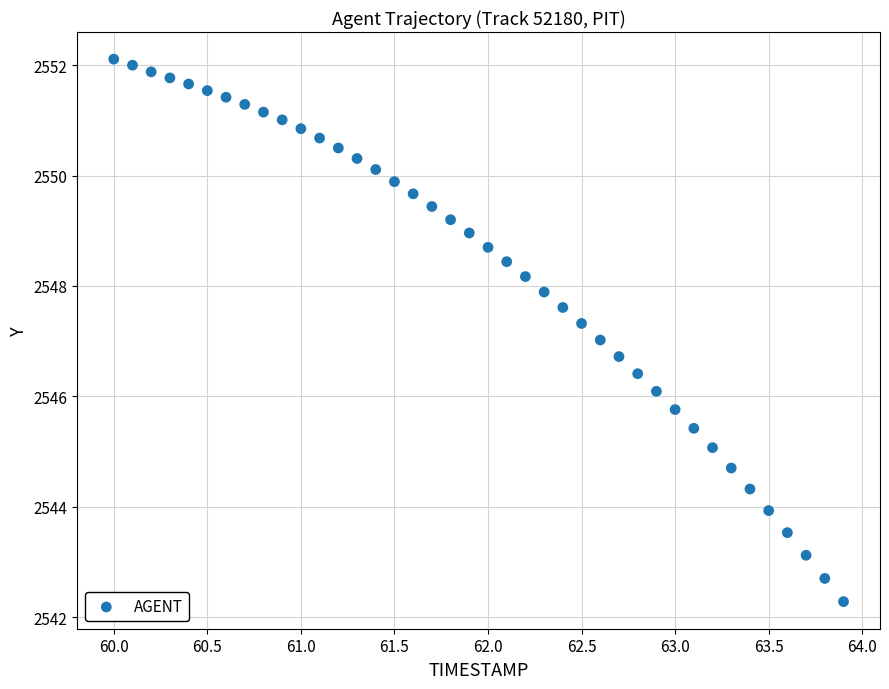

What is the range of Y values (max minus min)?

9.8